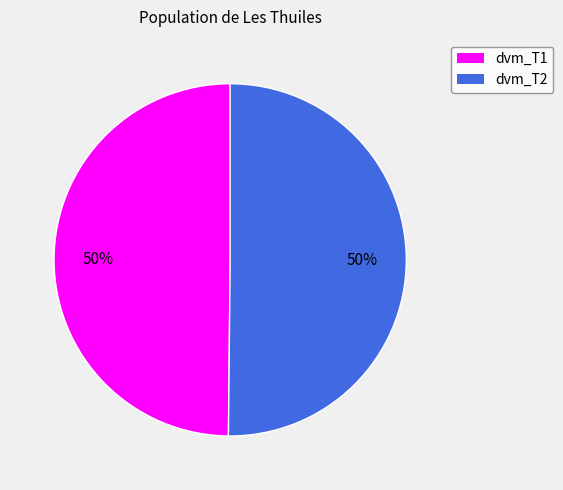

Count the number of slices in the pie.

2